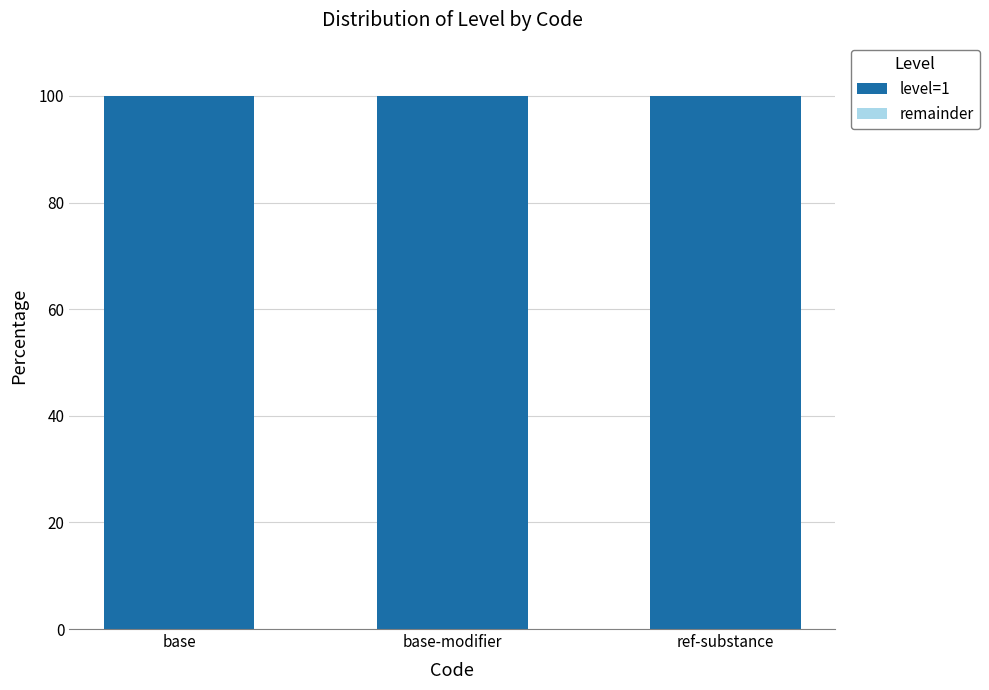

How many bars are there in each group?

2